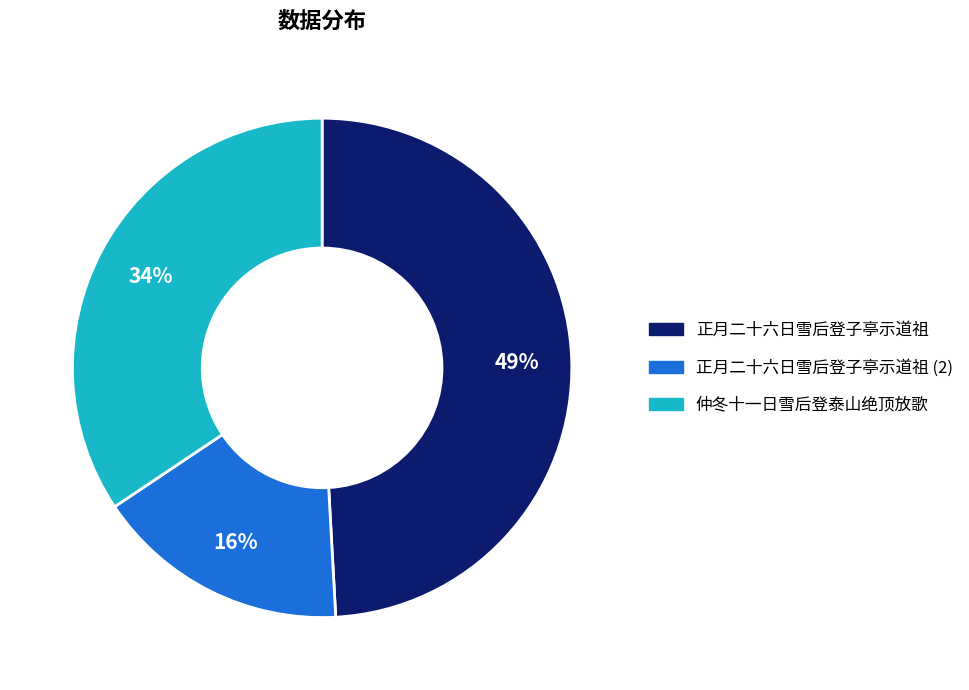

To the nearest percent, what is the average slice percentage?

33%